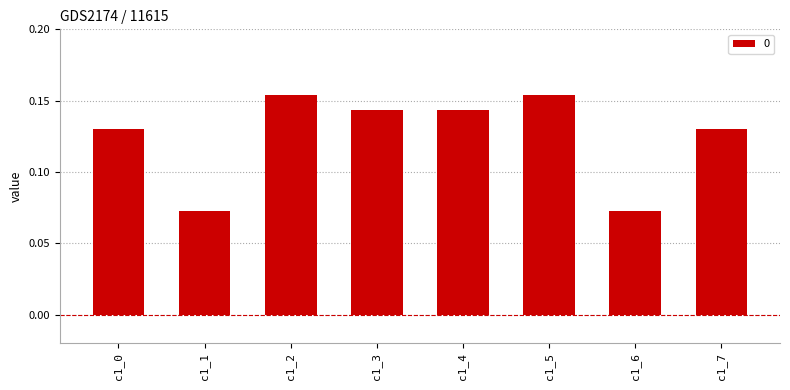

How many values are between 0 and 1?

8